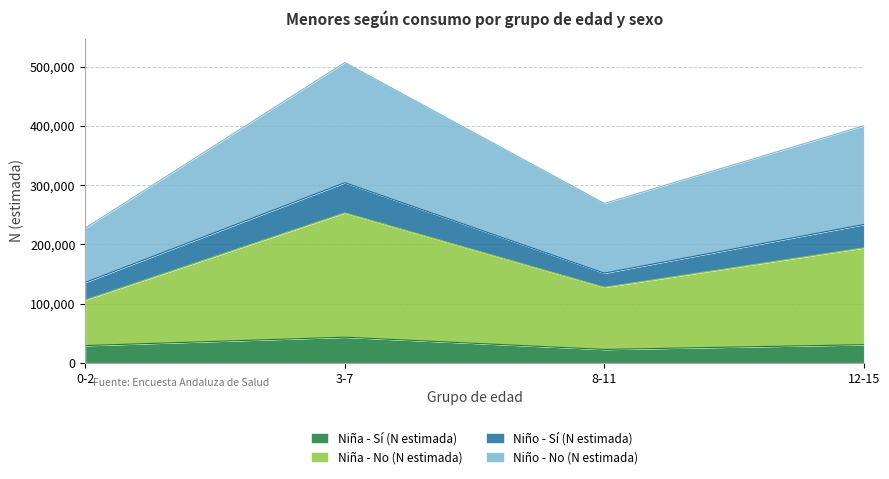

At which label is Niño - No (N estimada) closest to 179688?

12-15